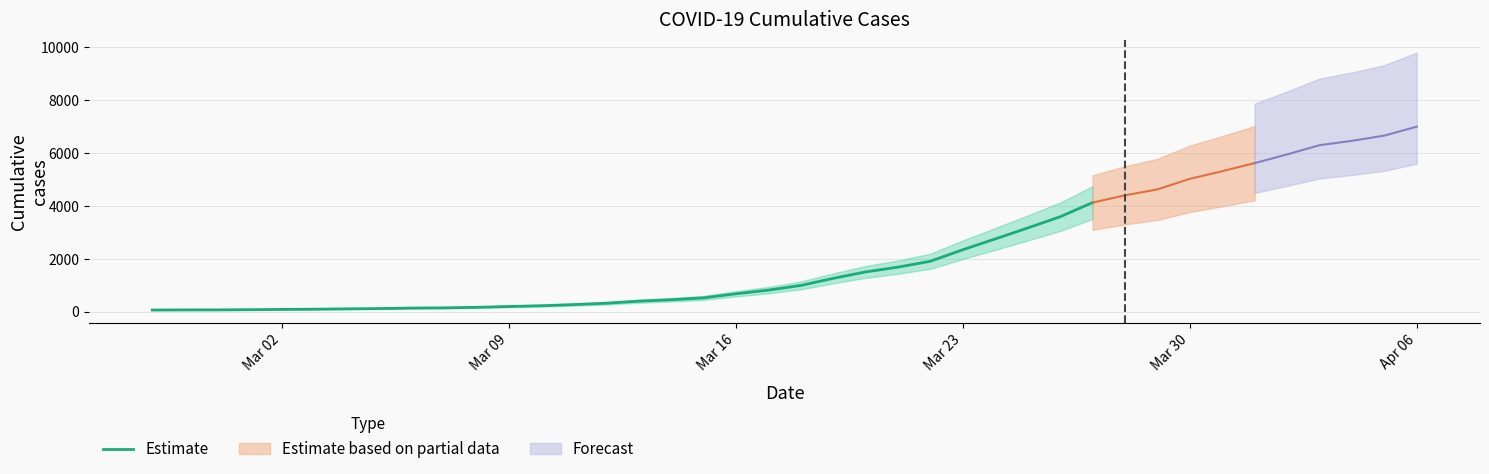

What is the highest value of the Estimate series?

4129